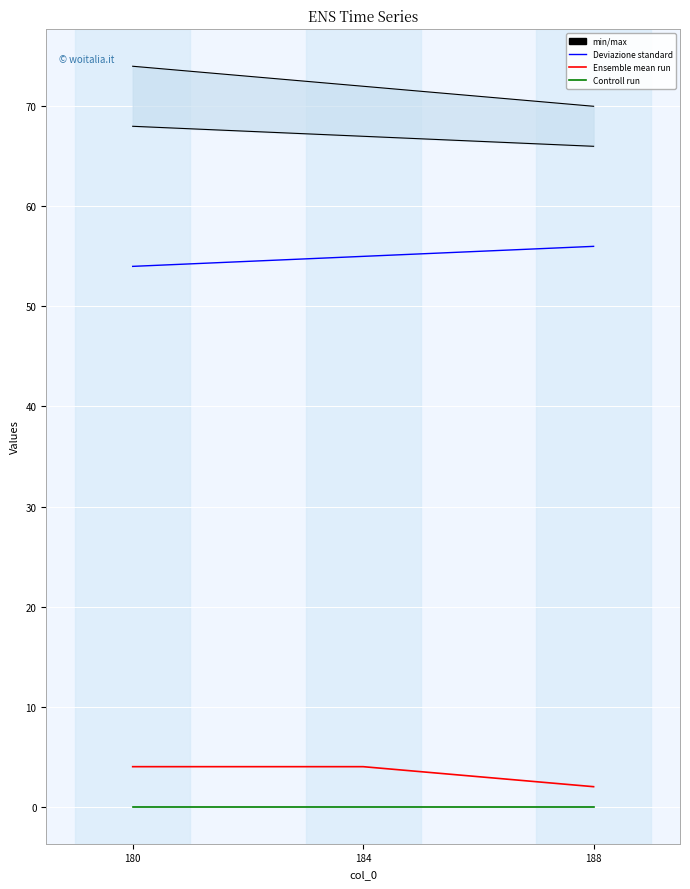

Which series has the largest total across all categories?

Deviazione standard